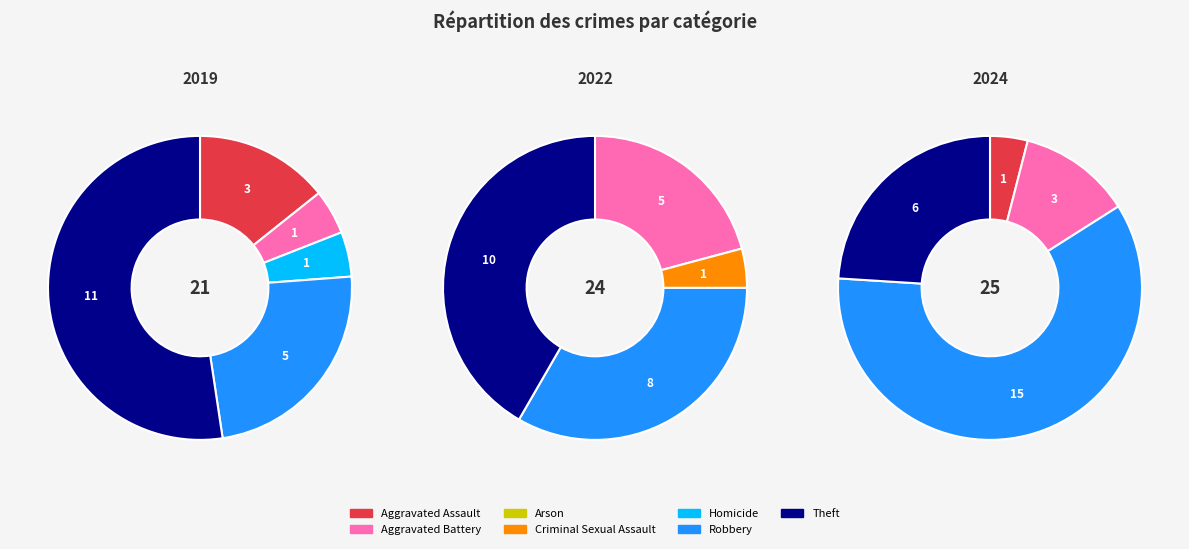

What percentage is NOT represented by 5?

76.2%